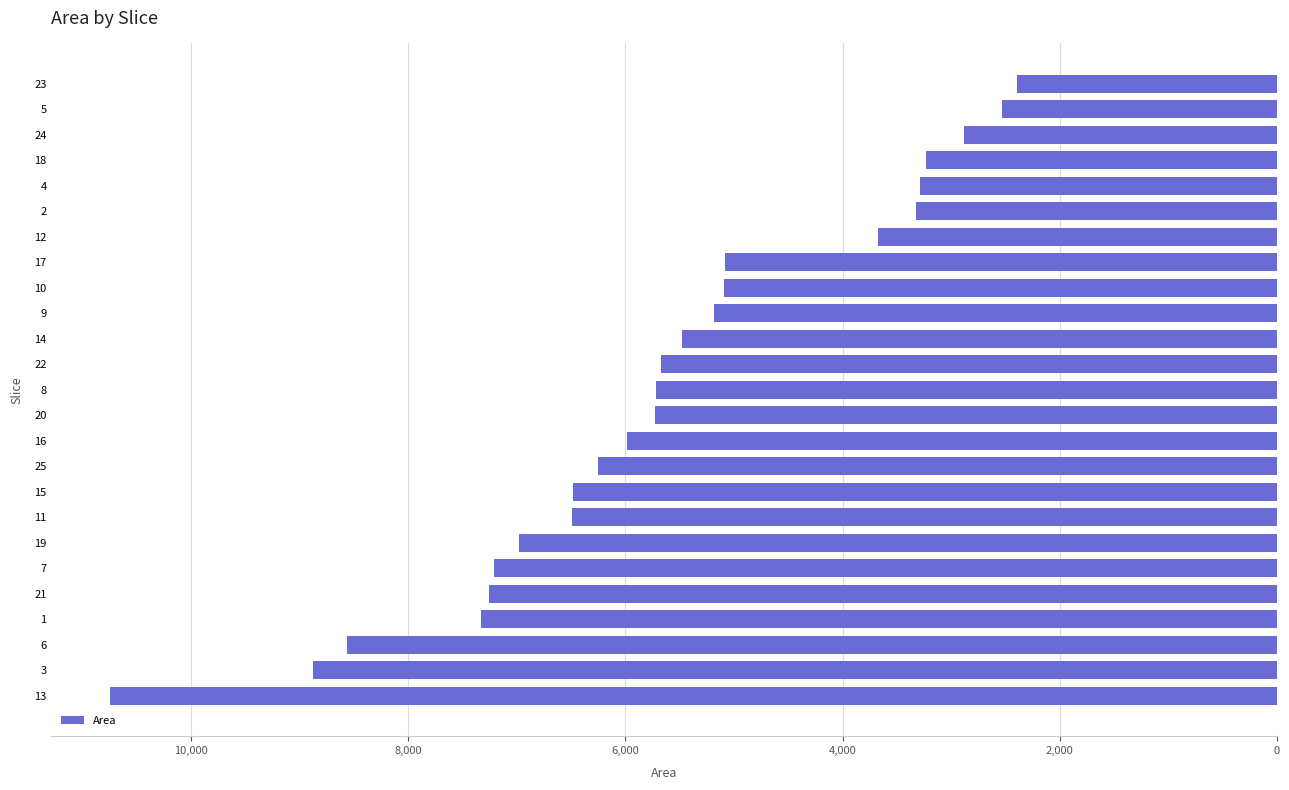

What is the change in value from 13 to 4?

-7459